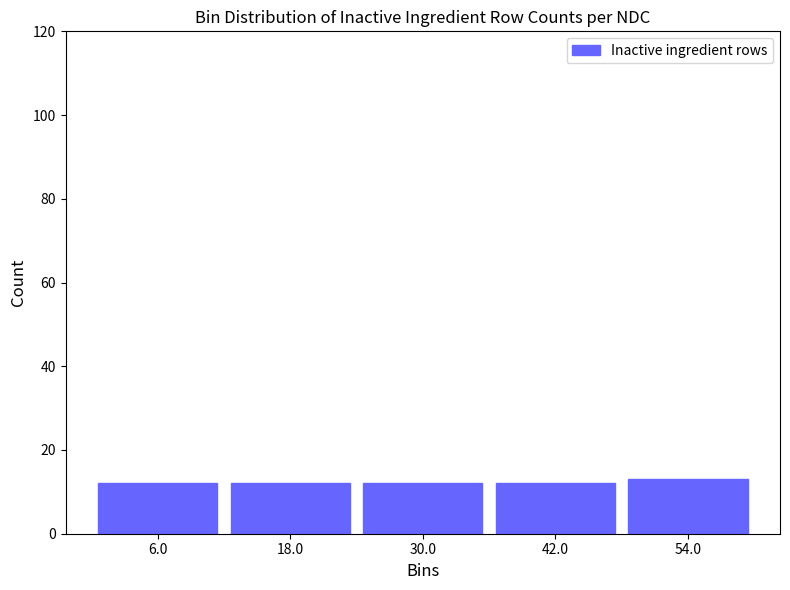

How tall is the bar that spans 36 to 48 on the x-axis? The values are not printed on the chart, so give them approximately, as read against the axis.

12